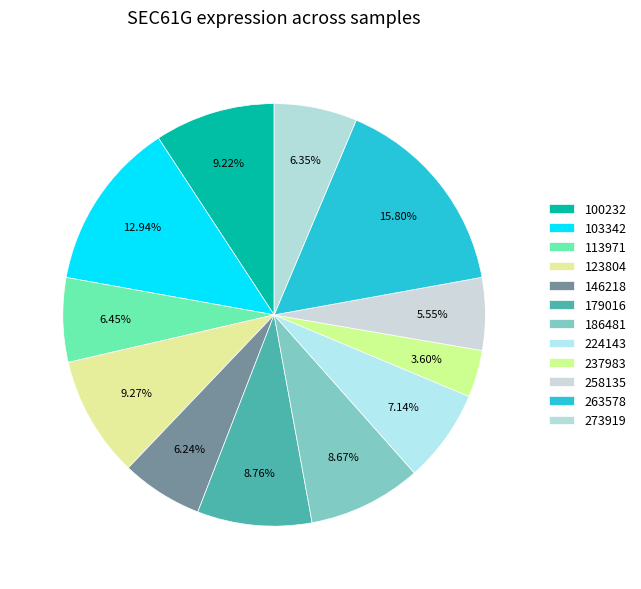

Count the number of slices in the pie.

12